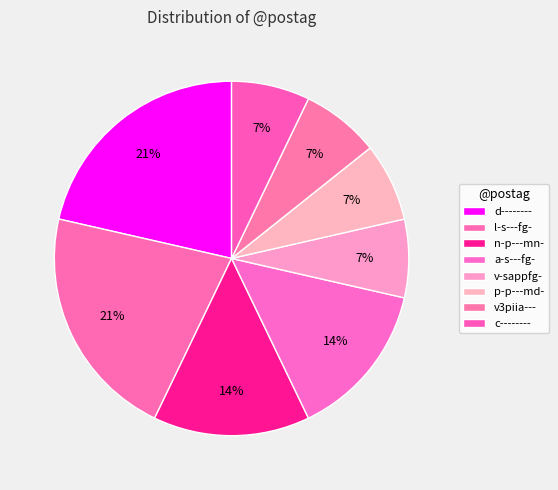

Which category has the biggest portion of the pie?

d--------